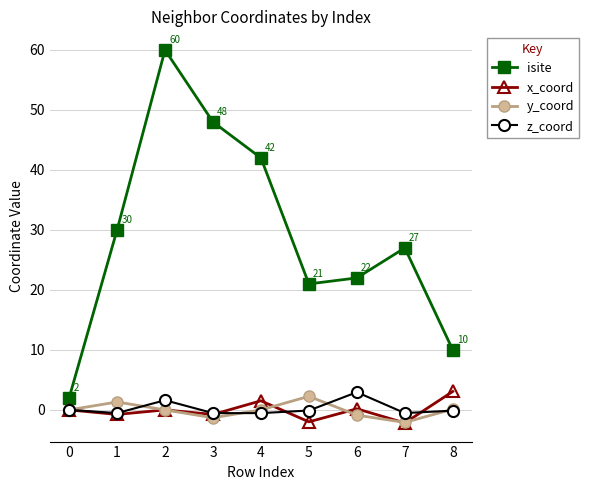

What are all the series names shown in the legend?

isite, x_coord, y_coord, z_coord